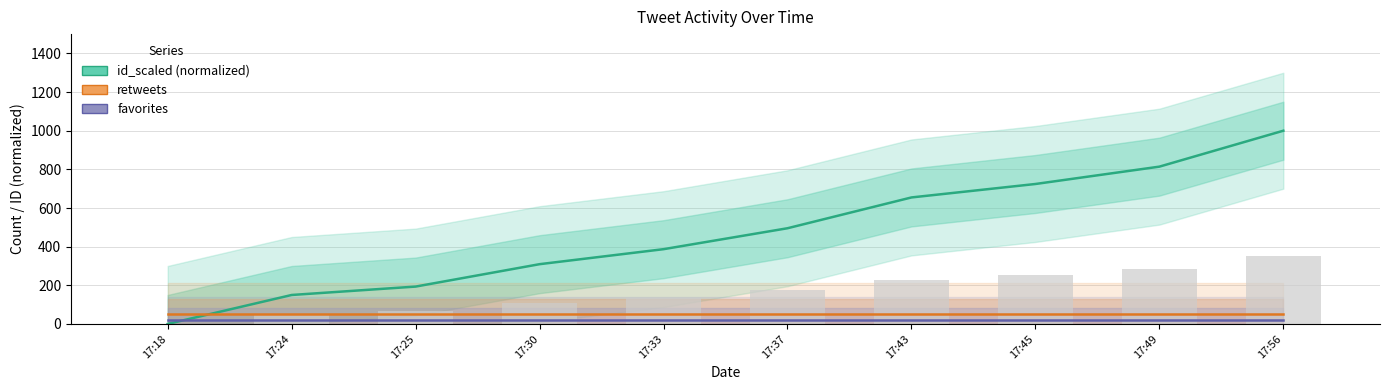

Which label corresponds to the largest value in the chart?

17:56